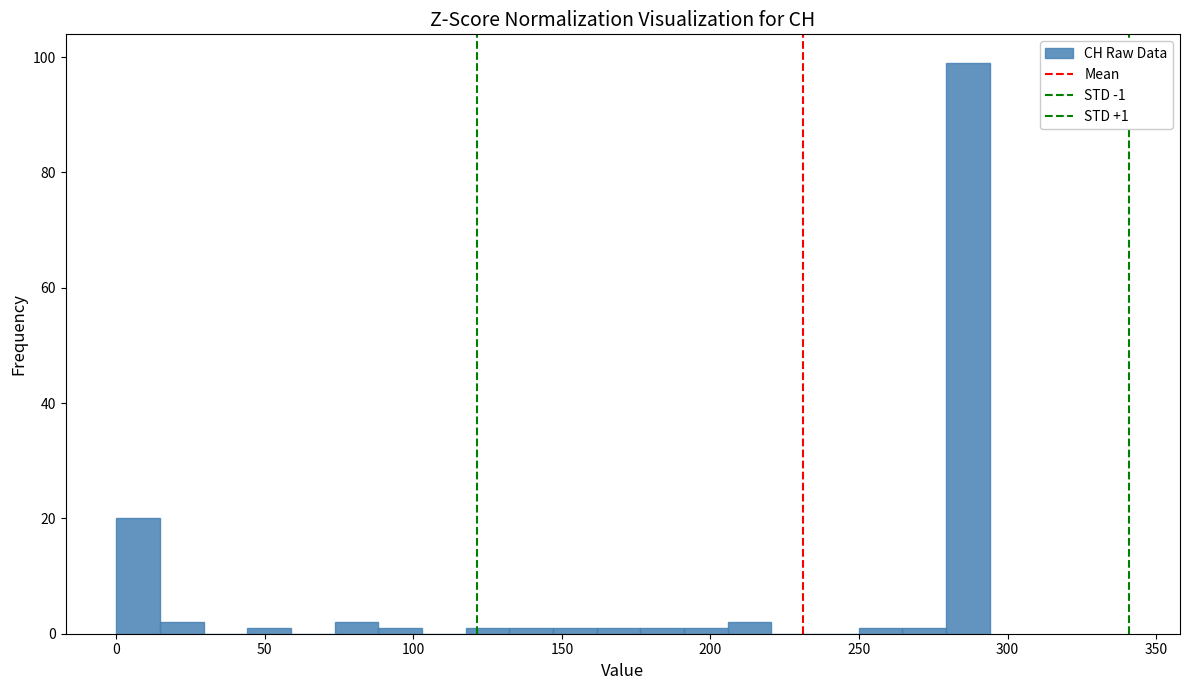

Read against the x-axis, roughly where is the centre of the tallest bar?

285